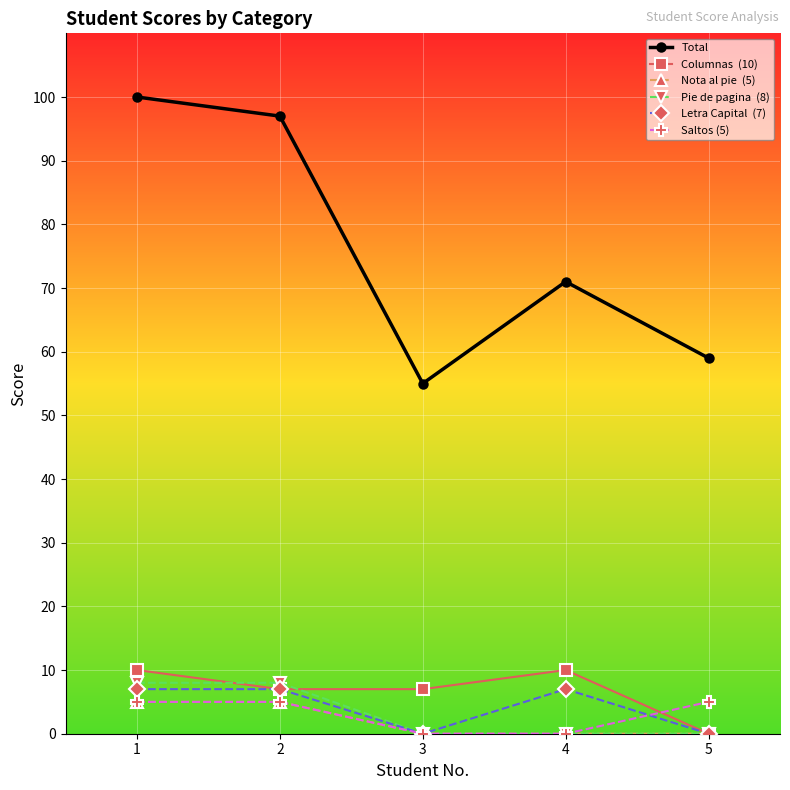

What is the total value across all series at 2?

129